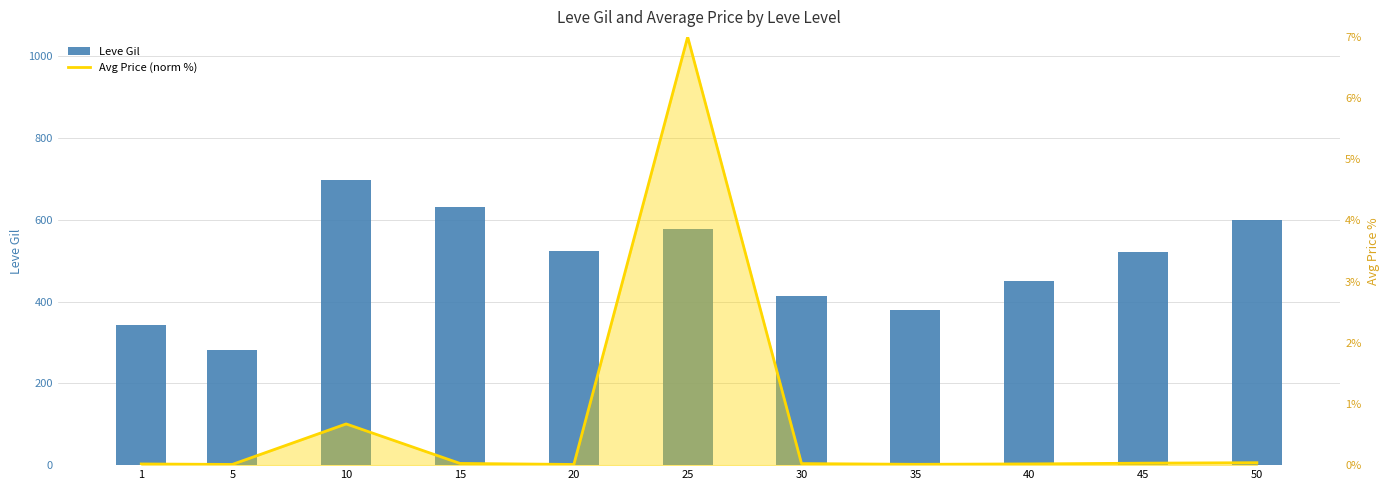

Where is Leve Gil nearest to the value 489?

45